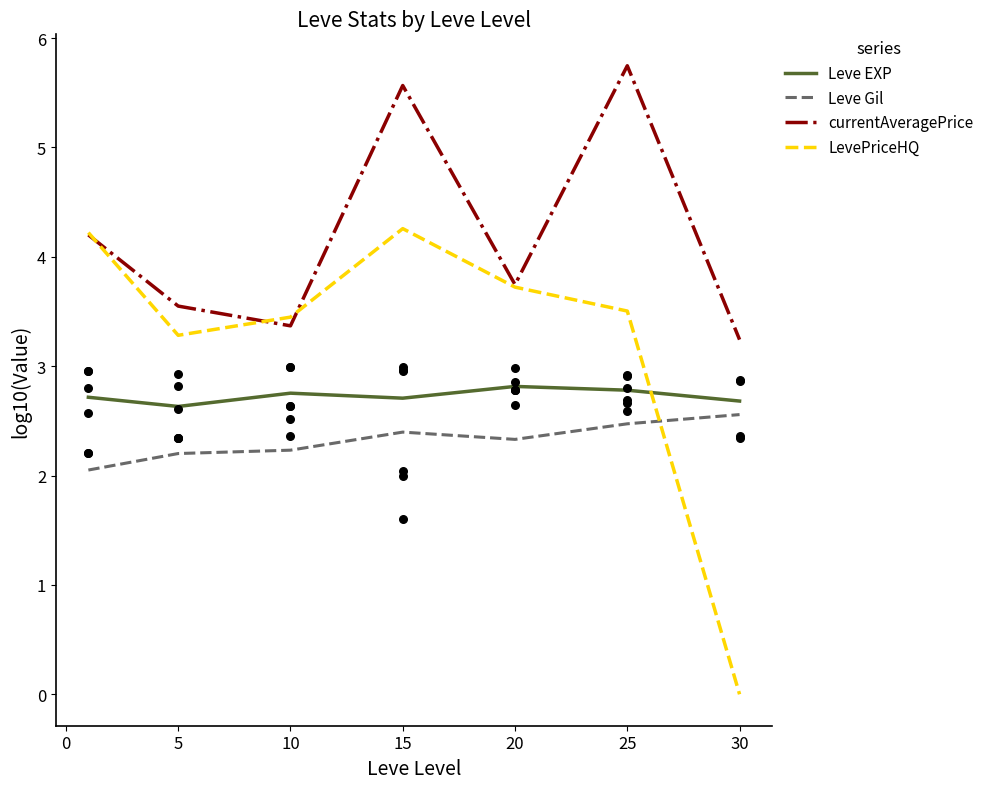

Which series reaches the maximum Y coordinate?

currentAveragePrice